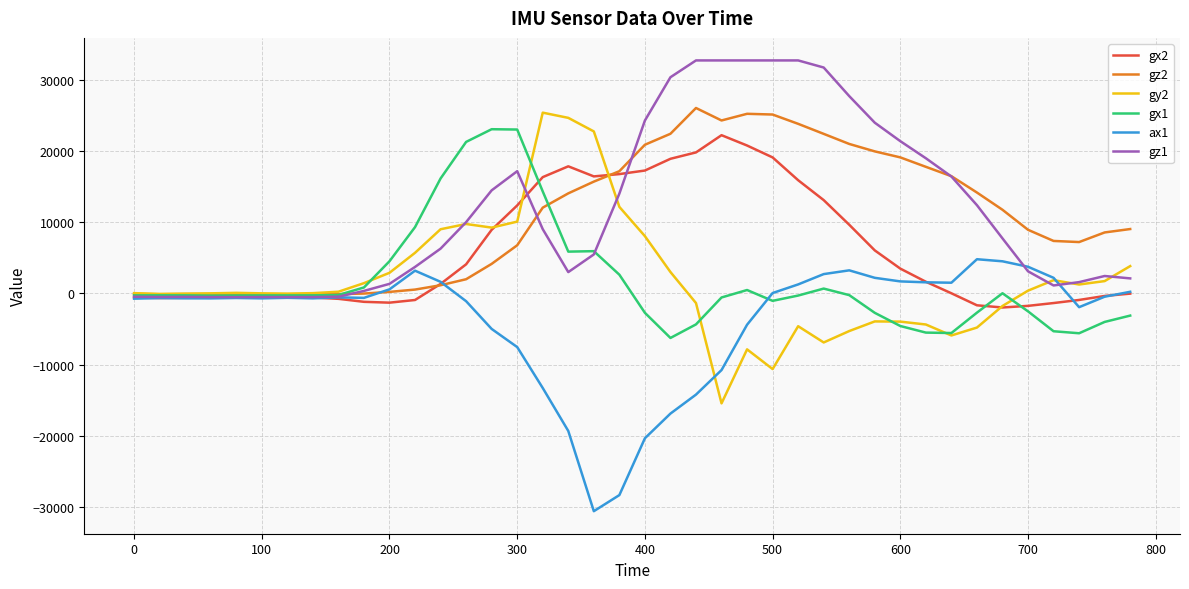

What is the greatest value displayed?

32767